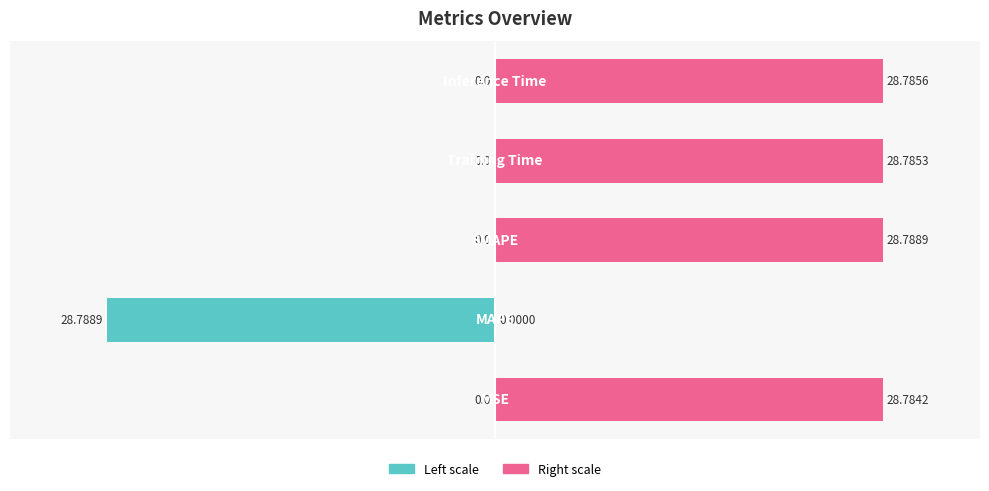

Does the chart contain stacked bars?

No